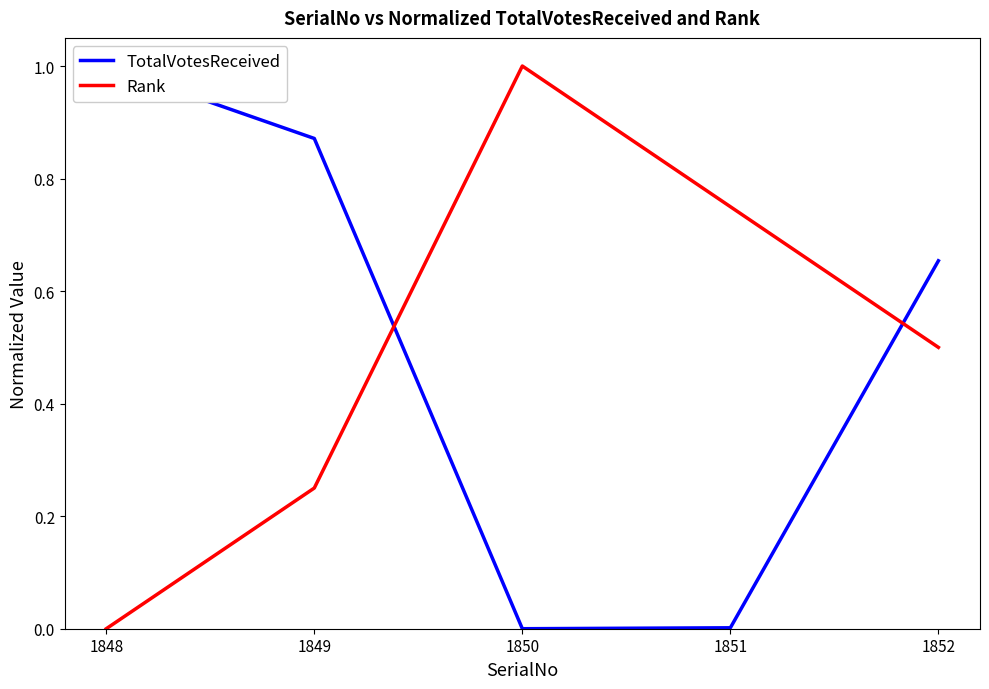

At how many categories does at least one series exceed 0?

5